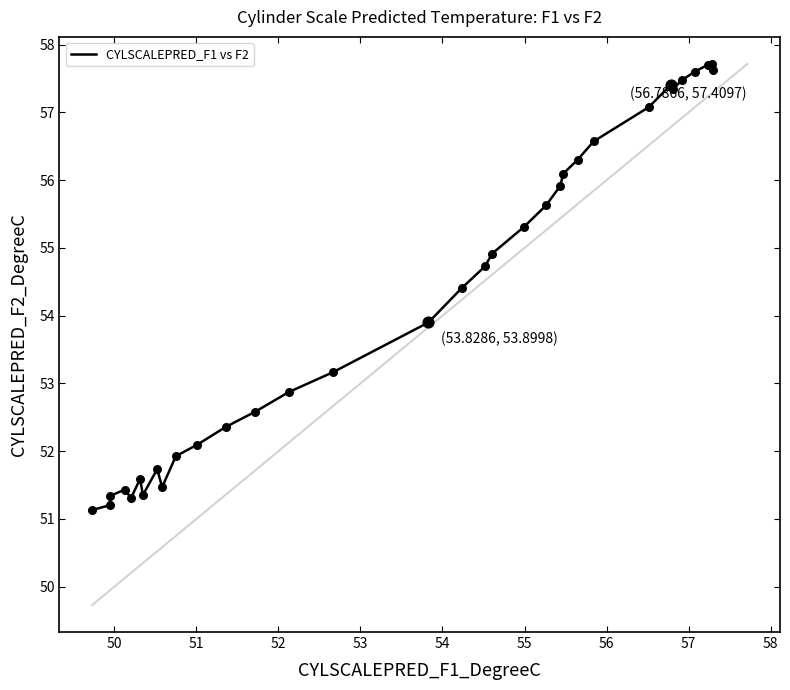

What is the greatest value displayed?

57.7